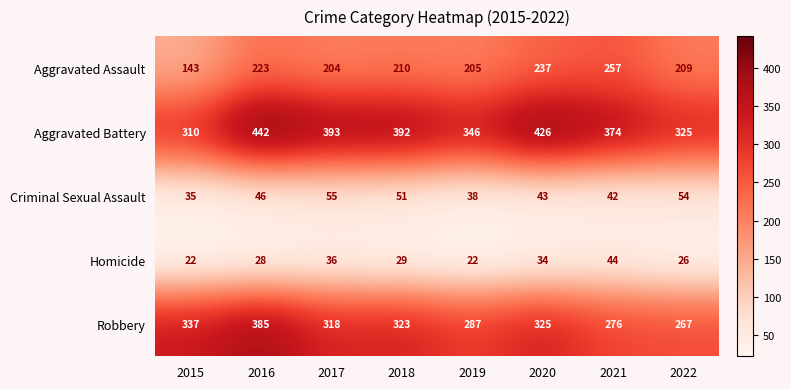

How many data points in Aggravated Assault are less than 210?

4